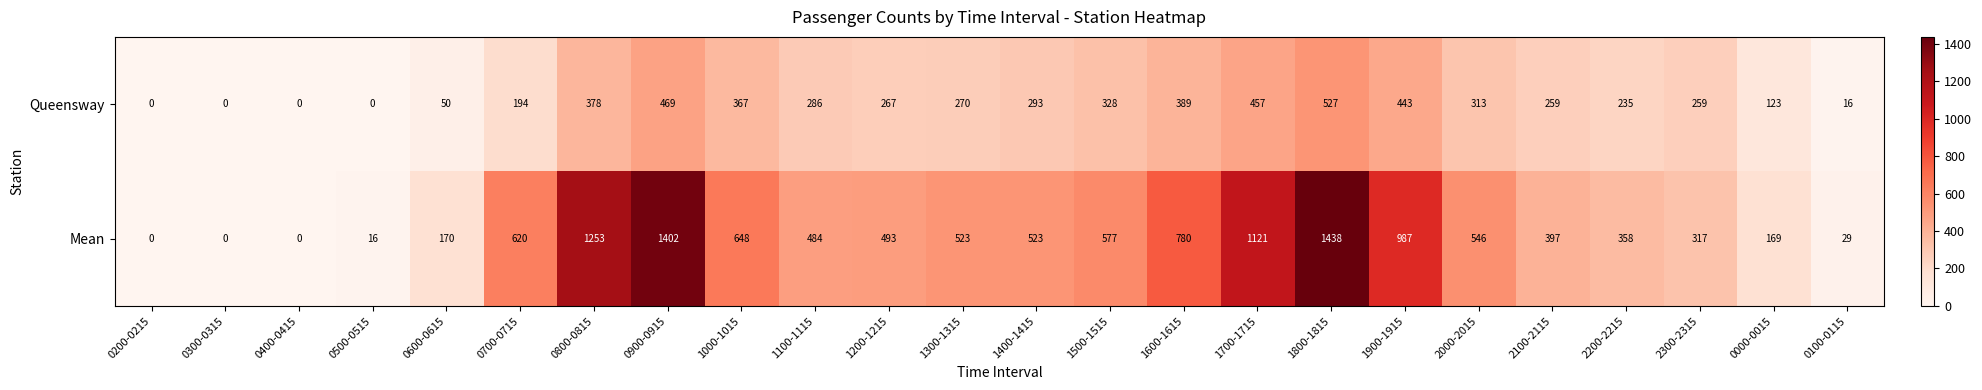

What is the spread (max minus min) of values at 1000-1015?

281